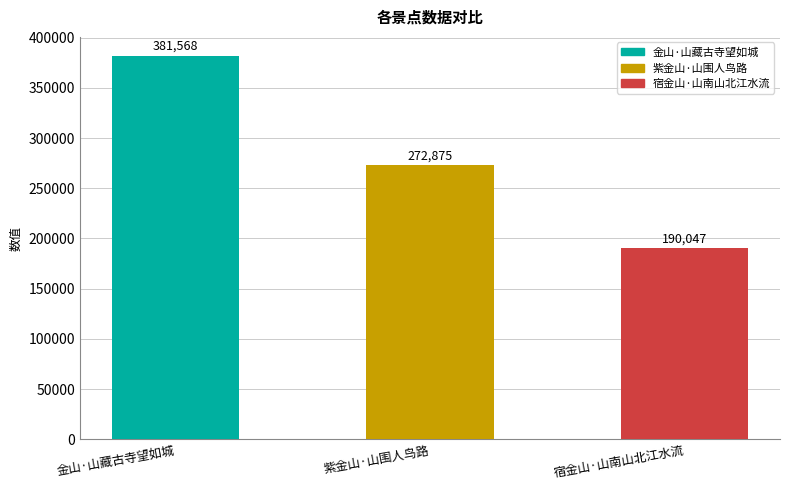

Reading left to right, list all the values displayed in this chart.

金山·山藏古寺望如城=381568	紫金山·山围人鸟路=272875	宿金山·山南山北江水流=190047